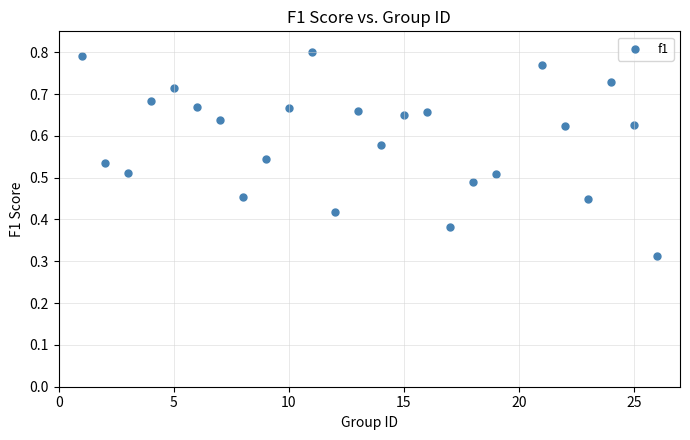

What is the range of X values (max minus min)?

25.0